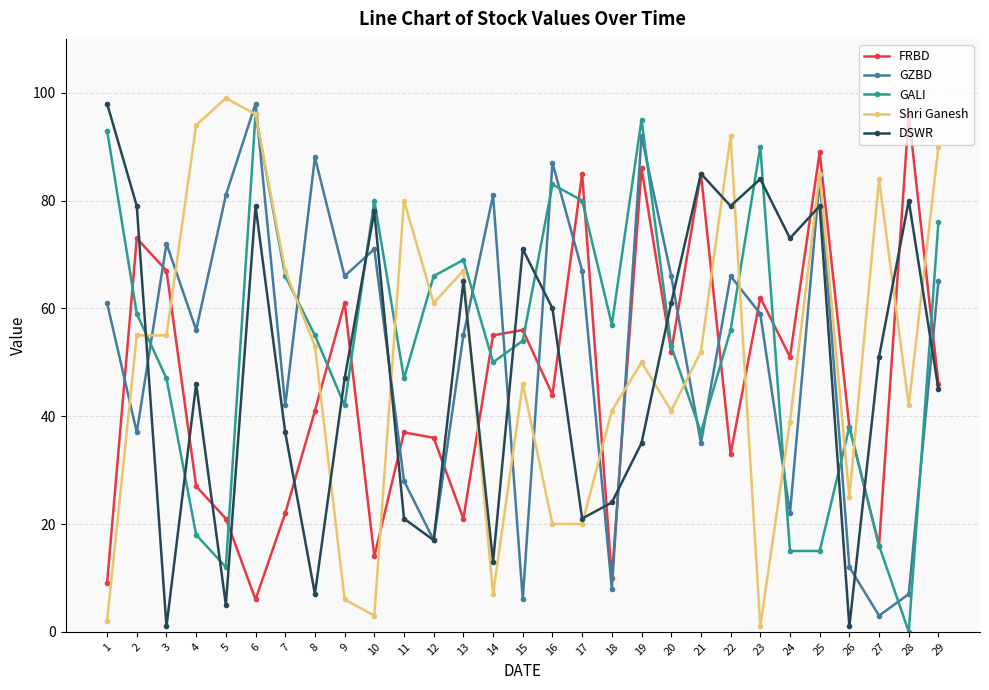

How many interior local valleys does the GZBD series have?

10